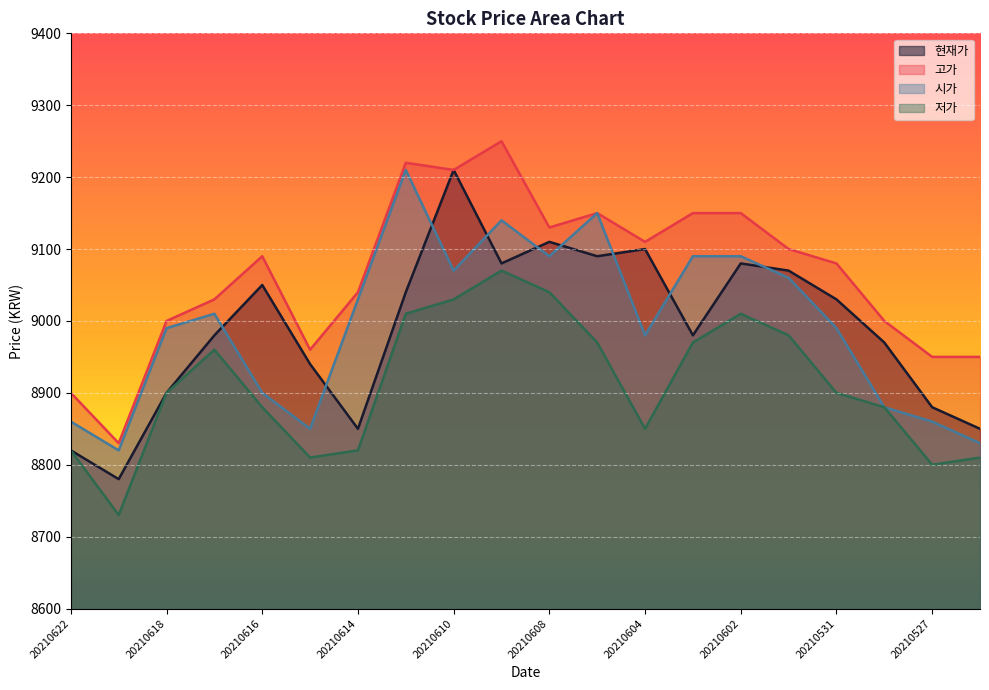

True or false: 저가 and 현재가 intersect in this chart.

False